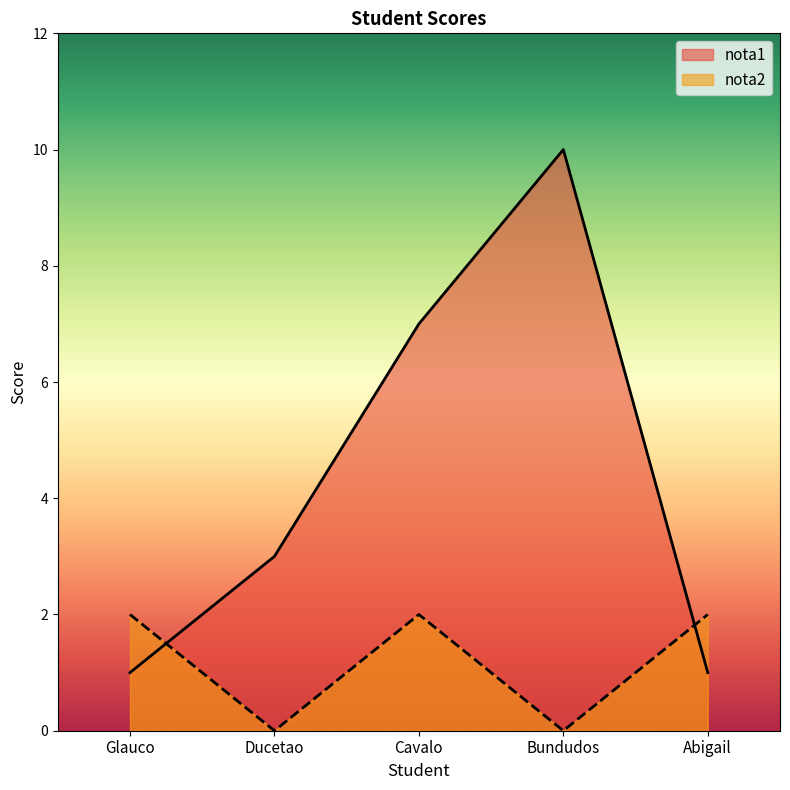

What is the label of the 2nd point from the right?

Bundudos